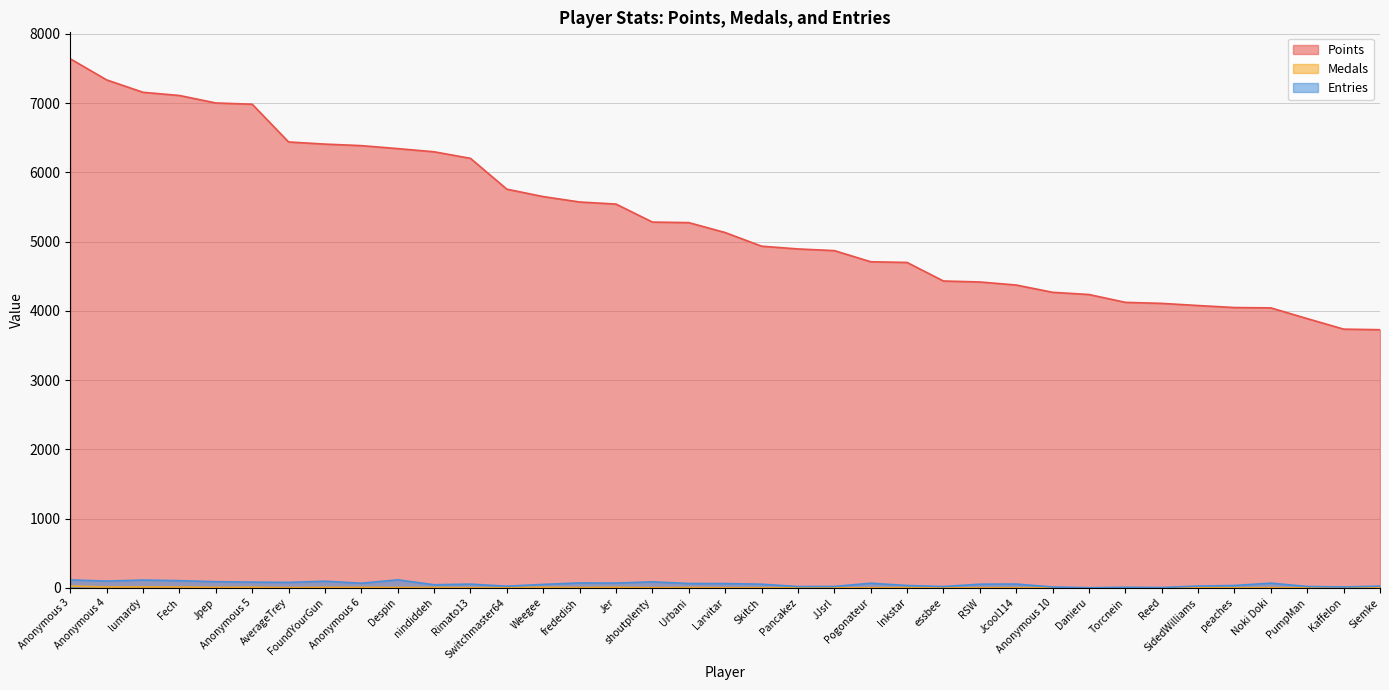

At which label does Entries first exceed 53?

Anonymous 3